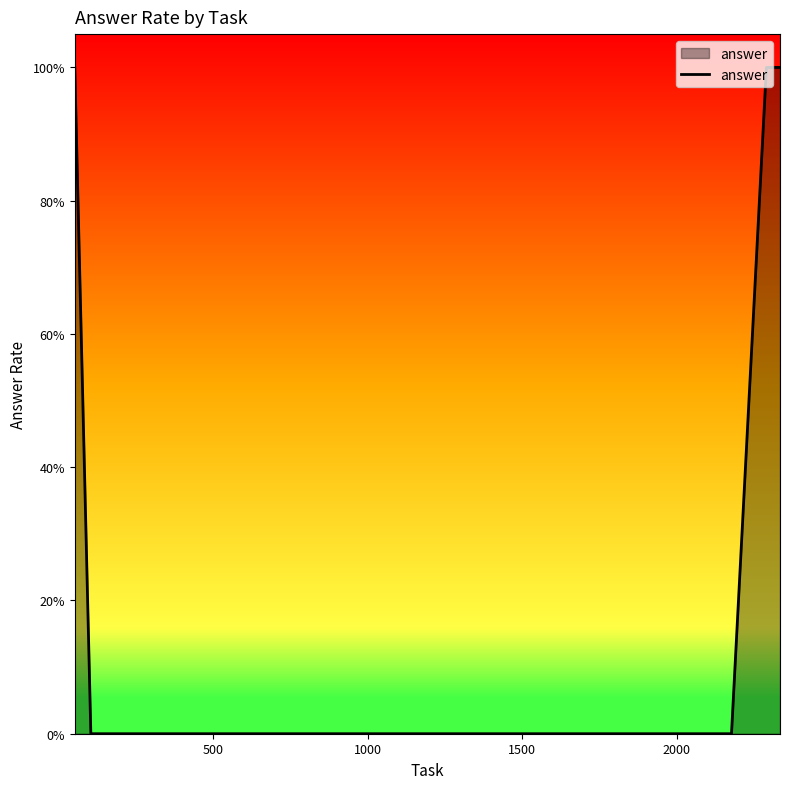

Does the chart display data point markers on the line(s)?

No